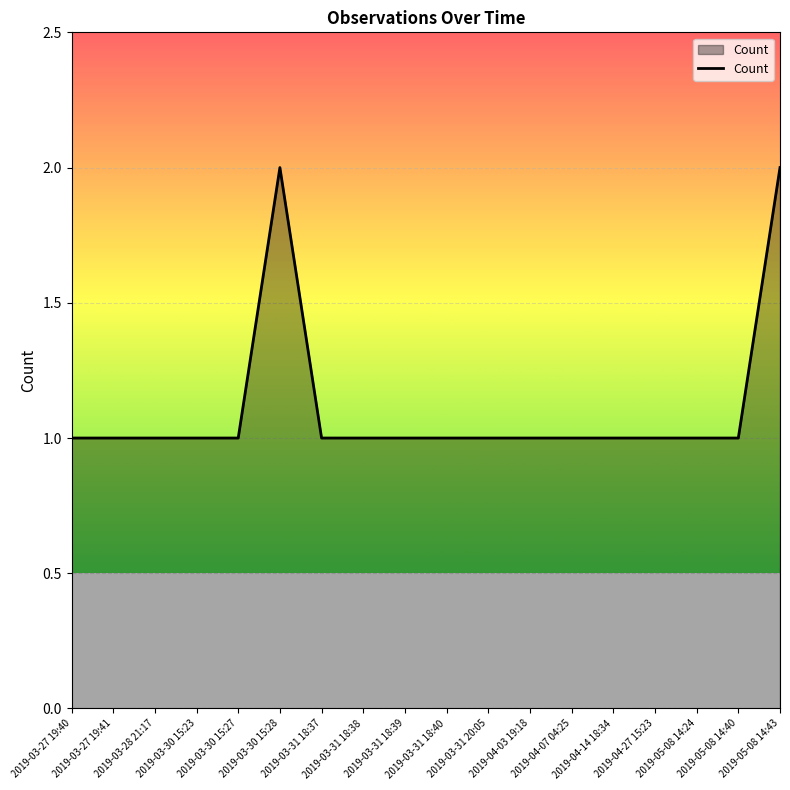

Reading left to right, transcribe all the data shown in this chart.

1	1	1	1	1	2	1	1	1	1	1	1	1	1	1	1	1	2